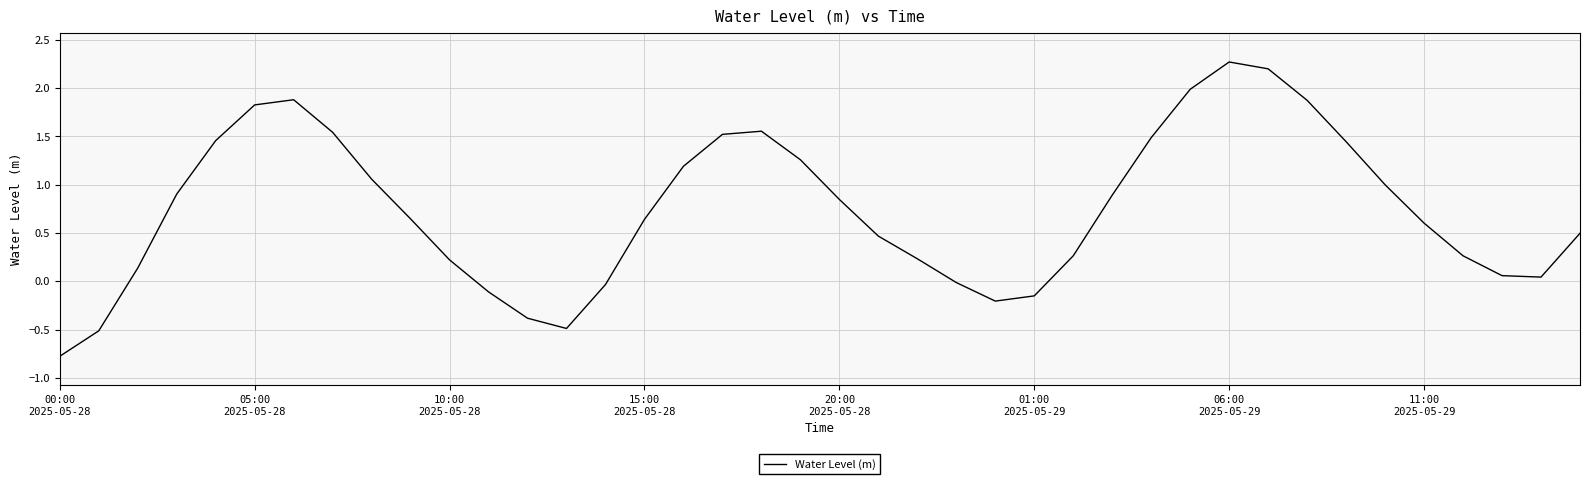

What is the difference between the maximum and minimum values?

3.0